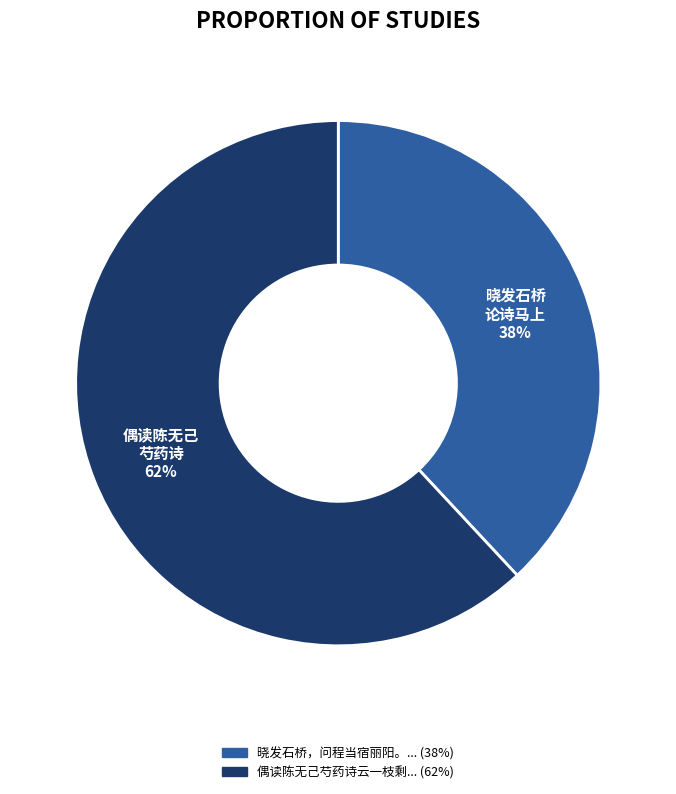

To the nearest percent, what is the average slice percentage?

50%